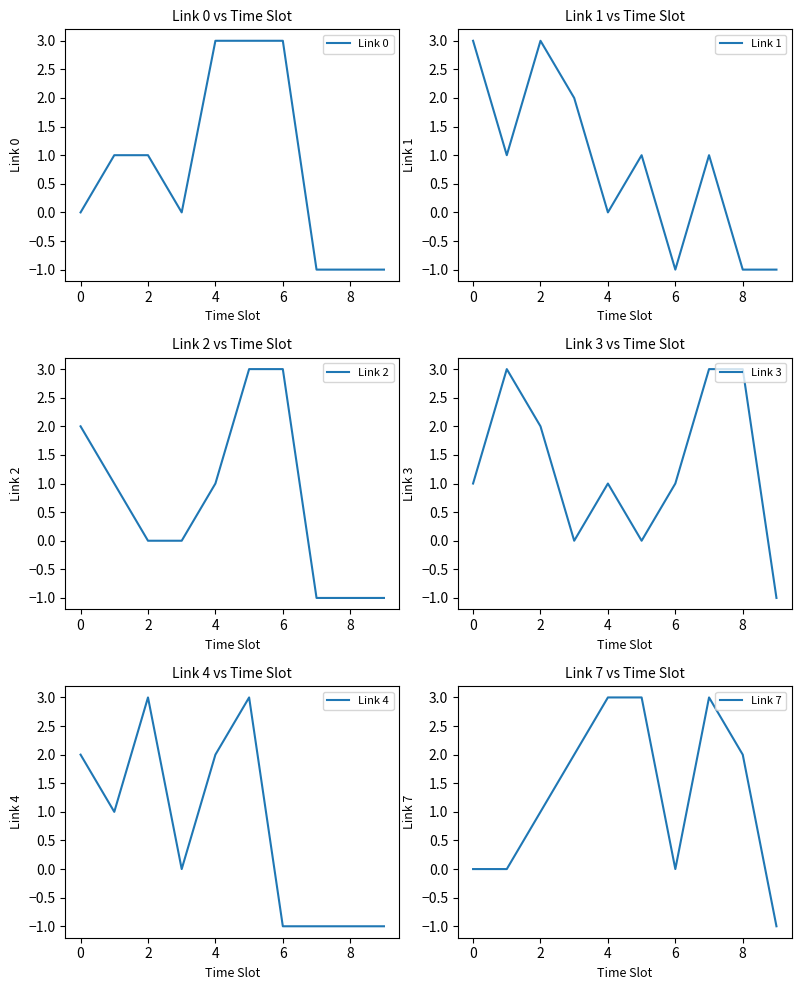

Reading right to left, transcribe all the data shown in this chart.

Link 0: -1	-1	-1	3	3	3	0	1	1	0
Link 1: -1	-1	1	-1	1	0	2	3	1	3
Link 2: -1	-1	-1	3	3	1	0	0	1	2
Link 3: -1	3	3	1	0	1	0	2	3	1
Link 4: -1	-1	-1	-1	3	2	0	3	1	2
Link 7: -1	2	3	0	3	3	2	1	0	0